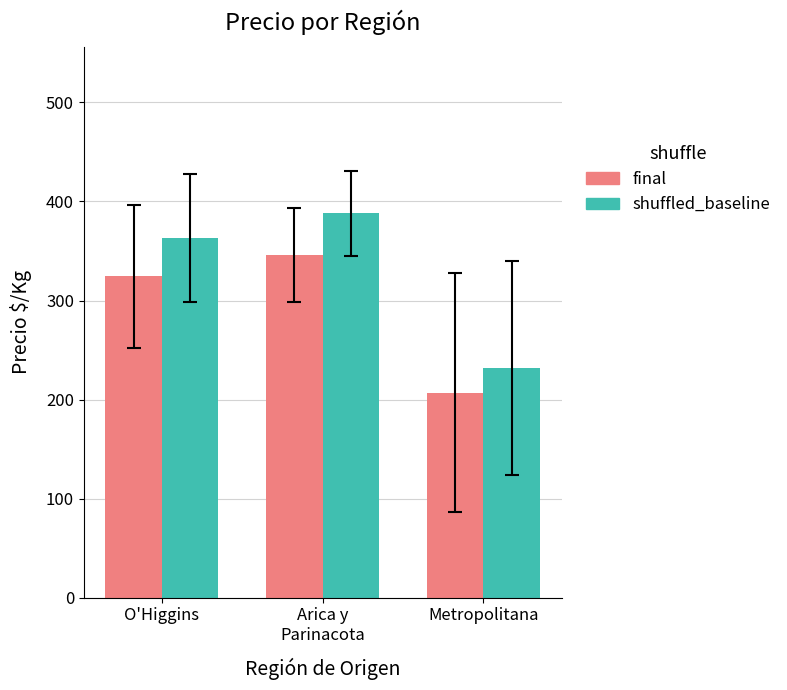

How many bars are there in each group?

2